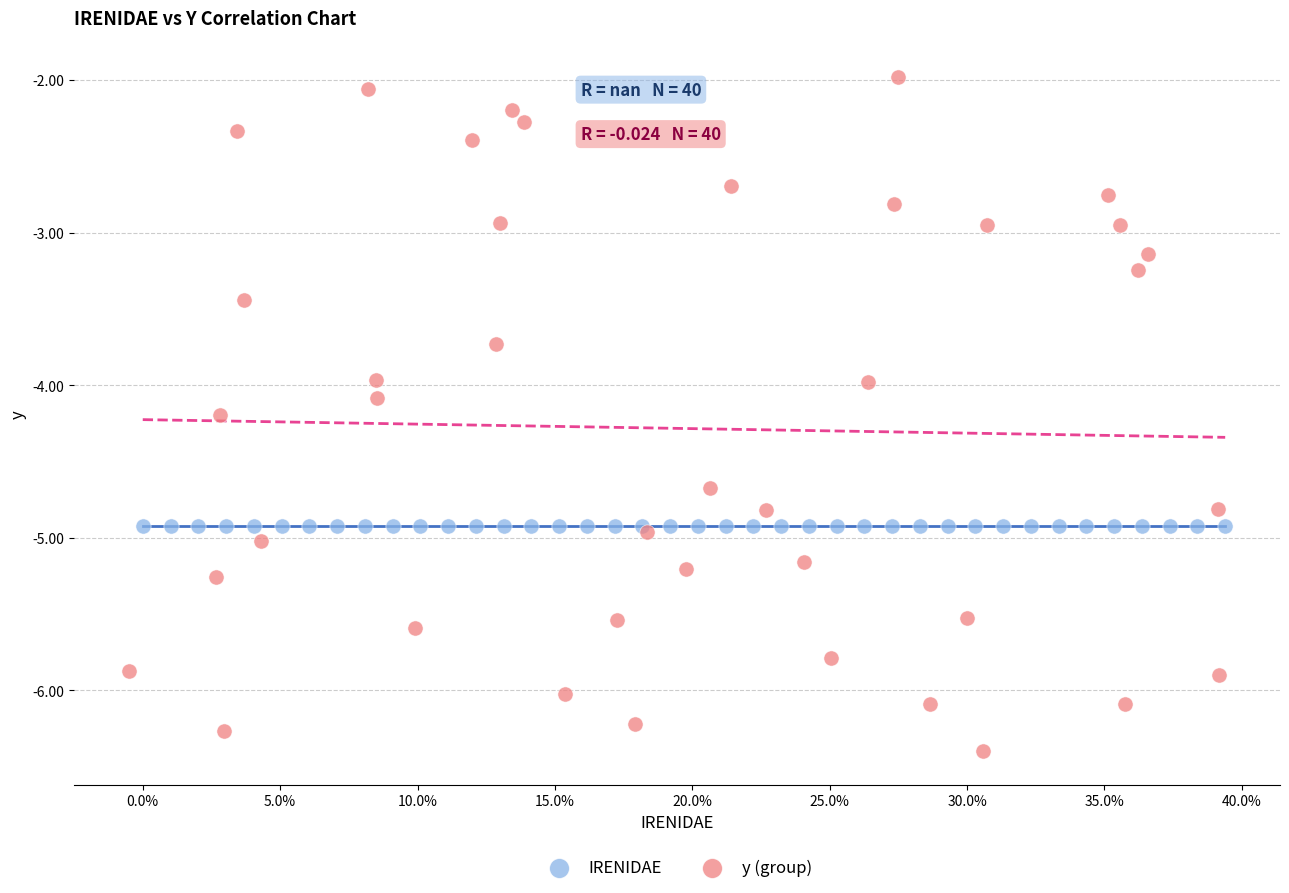

Which series contains the highest Y value?

y (group)